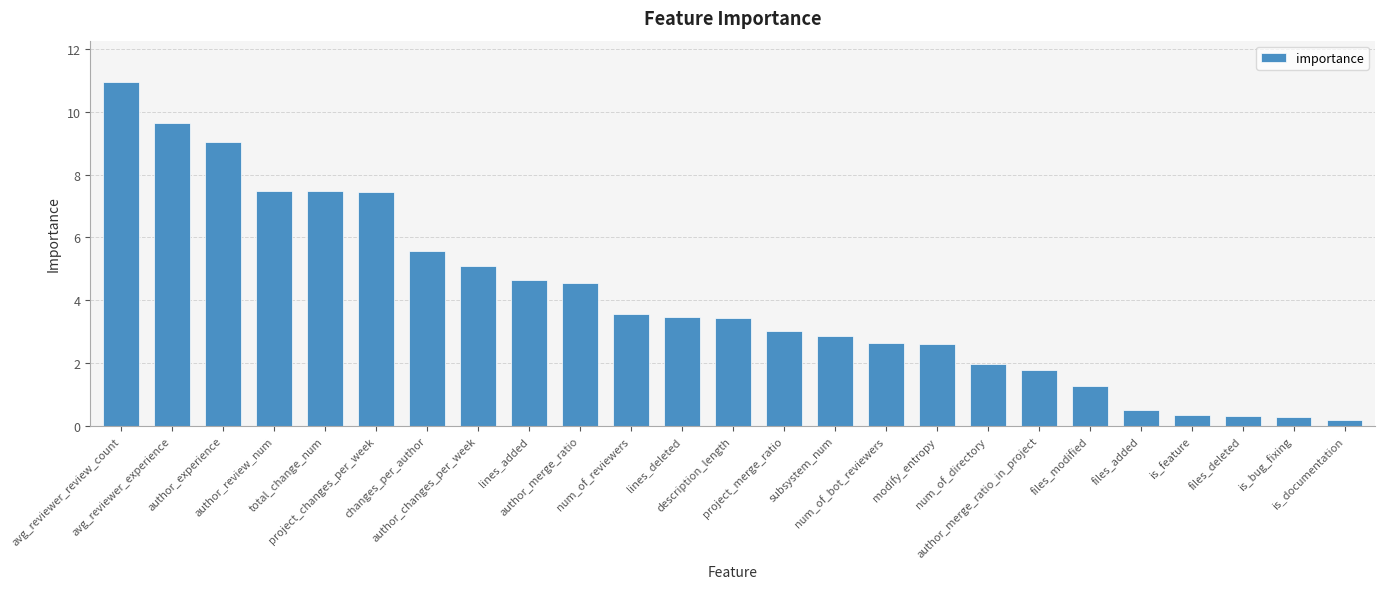

What is the label of the 4th bar from the right?

is_feature